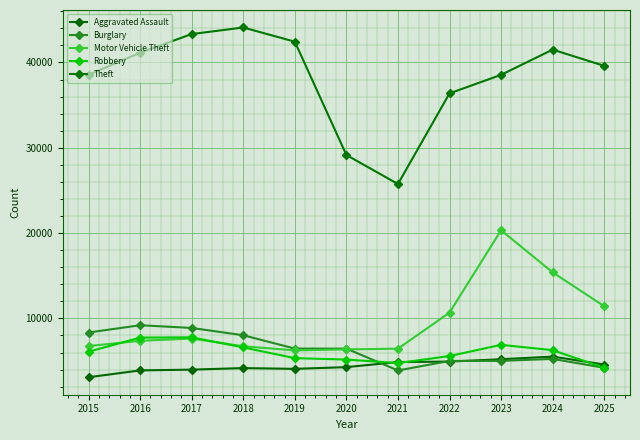

Reading right to left, what are all the values shown in this chart?

Aggravated Assault: 2025=4593	2024=5523	2023=5214	2022=4940	2021=4885	2020=4289	2019=4087	2018=4176	2017=3996	2016=3905	2015=3105
Burglary: 2025=4212	2024=5254	2023=5023	2022=5014	2021=3898	2020=6459	2019=6462	2018=8024	2017=8881	2016=9199	2015=8348
Motor Vehicle Theft: 2025=11427	2024=15397	2023=20331	2022=10681	2021=6453	2020=6369	2019=6253	2018=6733	2017=7641	2016=7376	2015=6760
Robbery: 2025=4211	2024=6276	2023=6899	2022=5590	2021=4765	2020=5175	2019=5342	2018=6600	2017=7782	2016=7751	2015=6097
Theft: 2025=39601	2024=41503	2023=38549	2022=36376	2021=25752	2020=29153	2019=42433	2018=44098	2017=43327	2016=41142	2015=38552